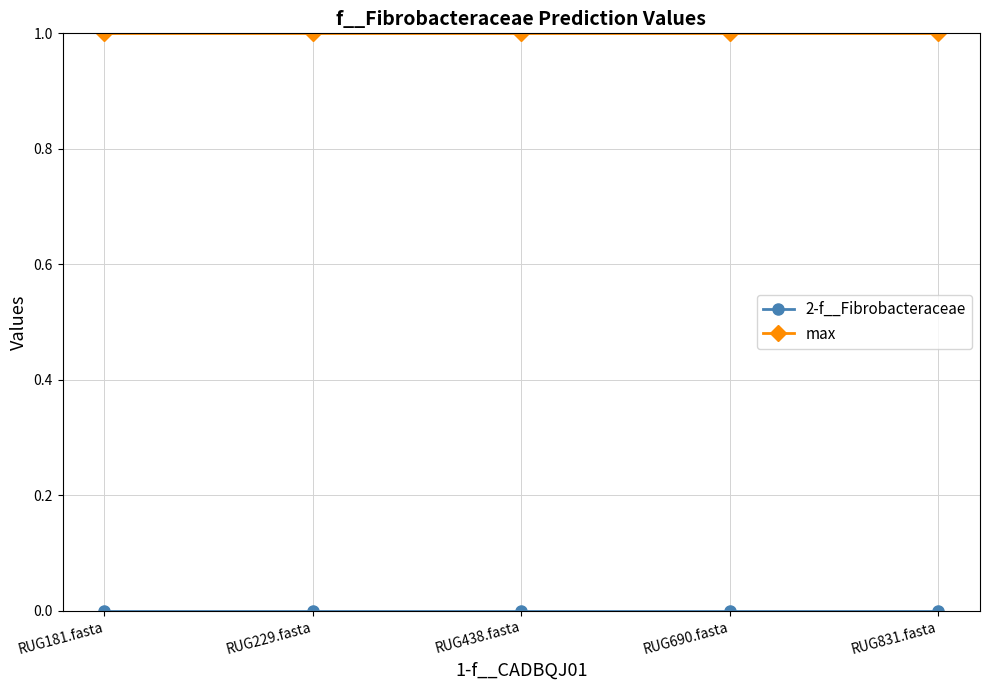

What is the value of the max point at the 4th from the left?

1